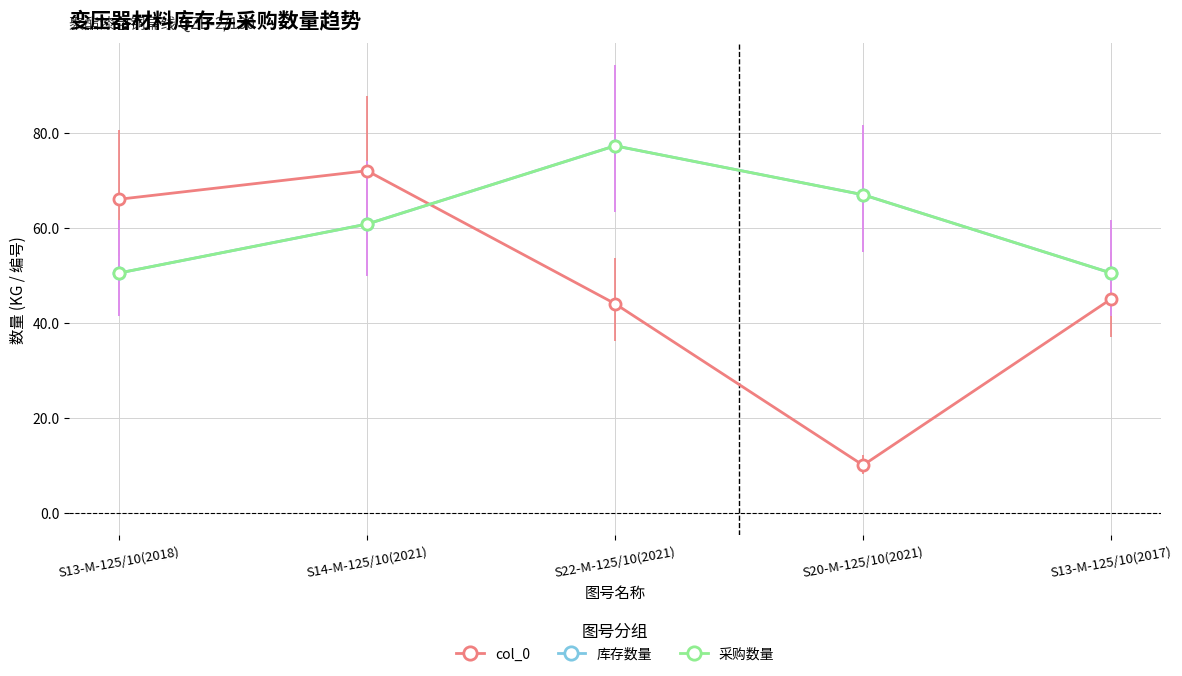

What is the difference between the highest and lowest values at S13-M-125/10(2018)?

15.5